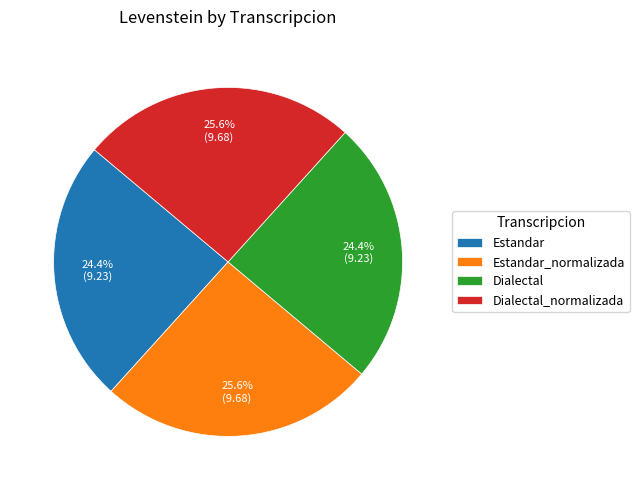

Approximately how many times larger is the value at Estandar compared to Dialectal_normalizada?

1.0